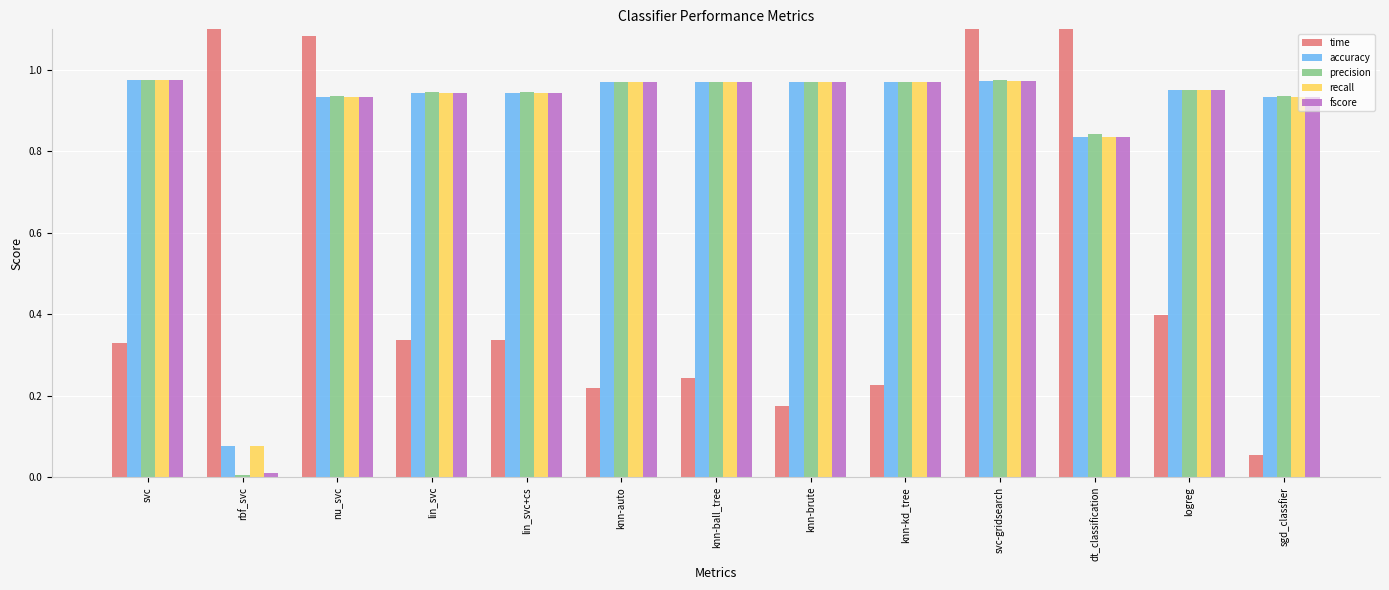

Between knn-ball_tree and knn-brute, which series saw the biggest shift?

time